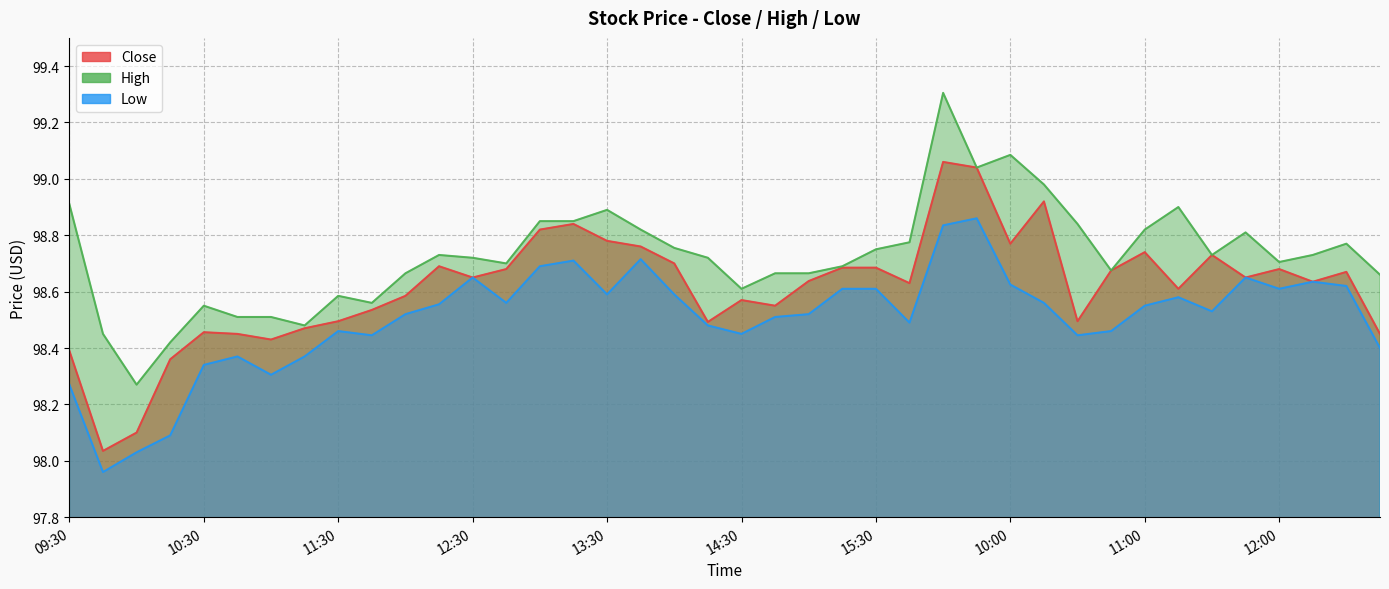

Rank the series at 11:15 from highest to lowest value.

High, Close, Low